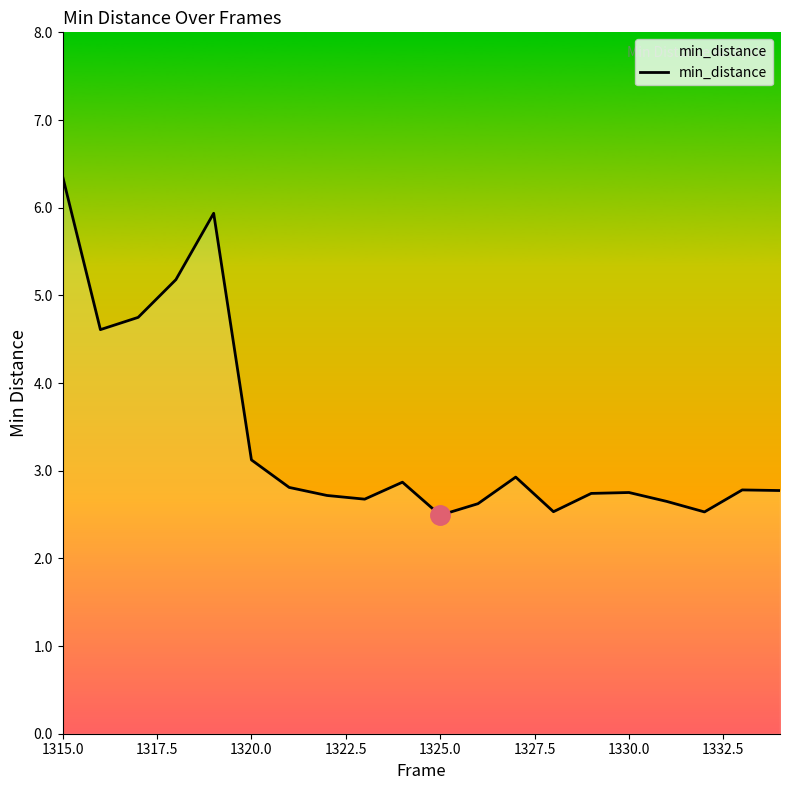

What is the maximum value shown in the chart?

6.4